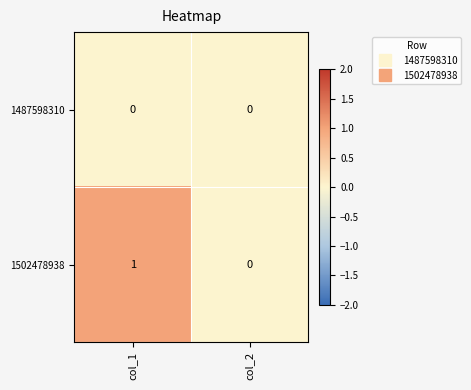

What is the total value across all series at col_1?

1